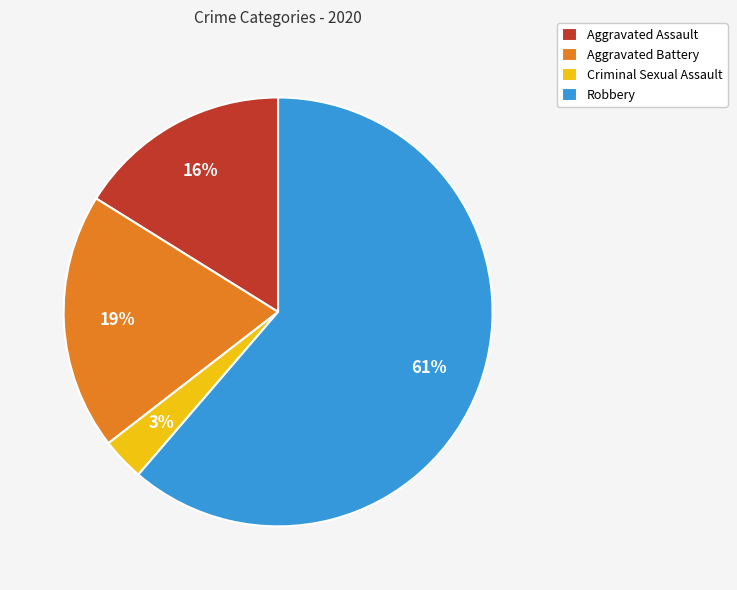

True or false: Criminal Sexual Assault accounts for 3% of the total.

True